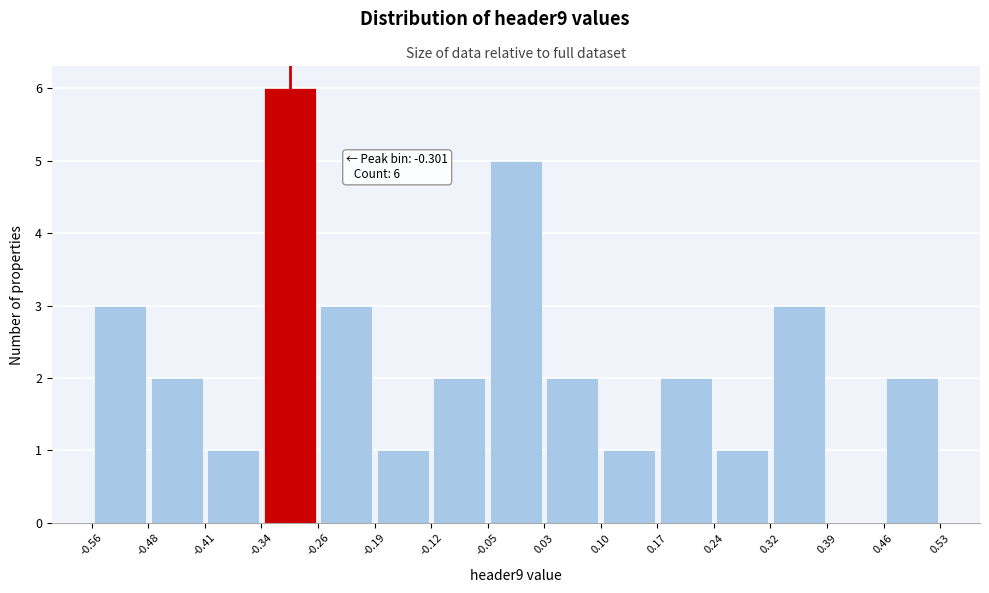

Which range on the x-axis has the tallest bar?

-0.34 to -0.26